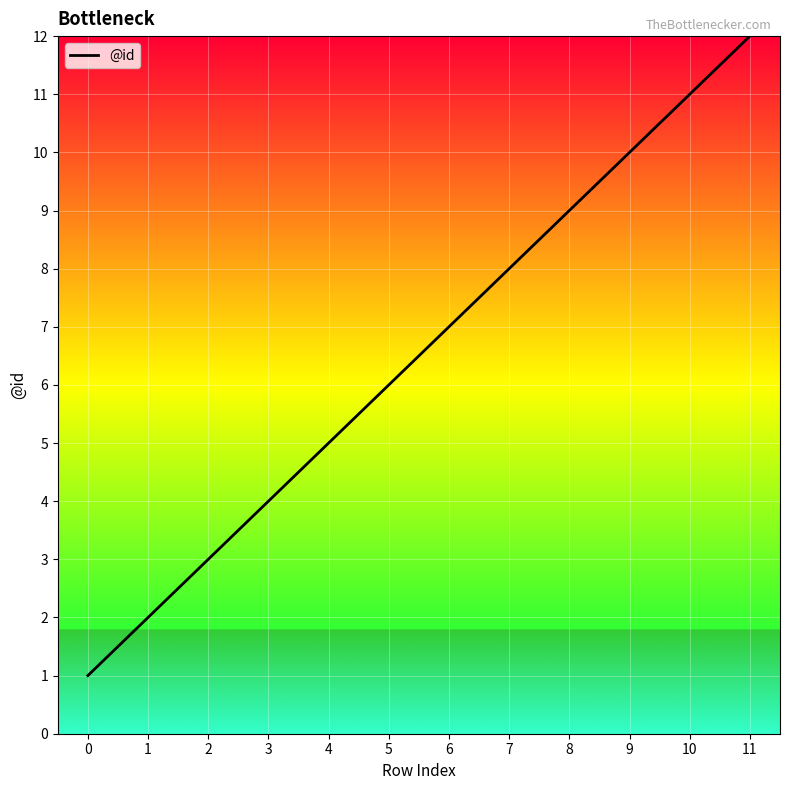

Which category has the highest value across all series?

11